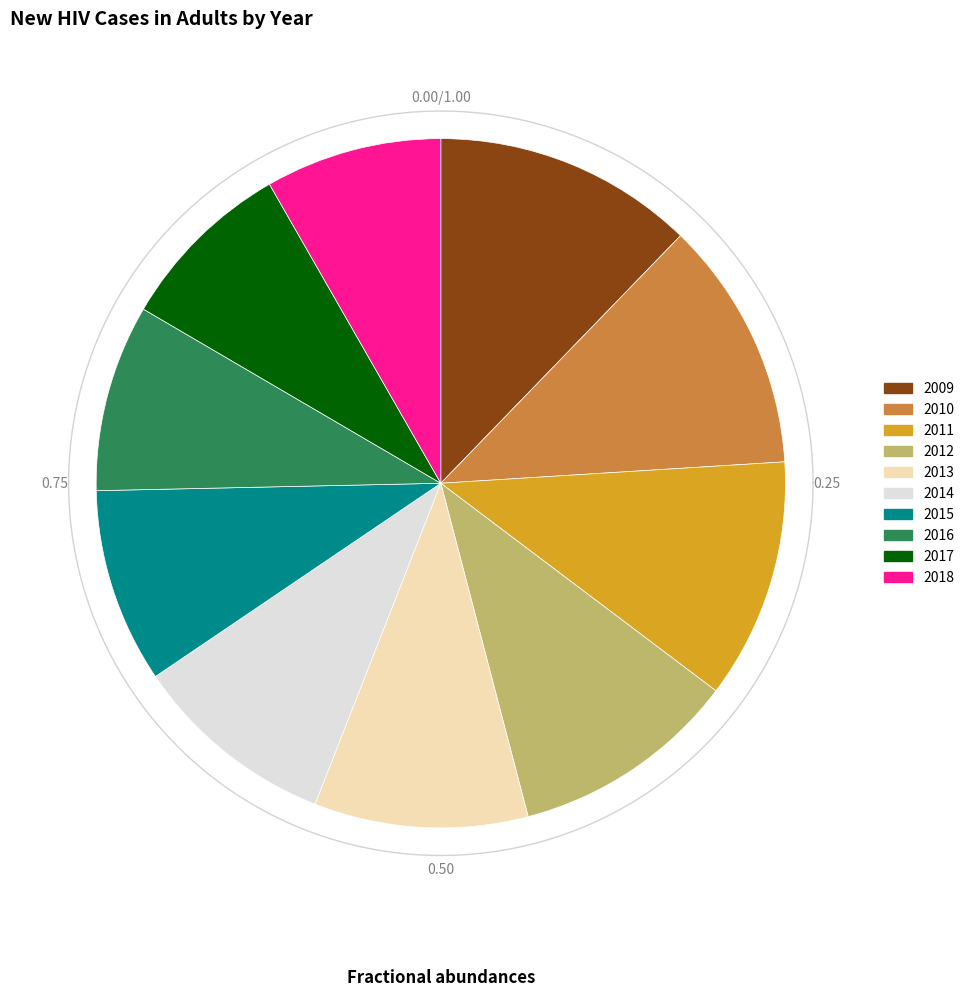

To the nearest percent, what is the average slice percentage?

10%